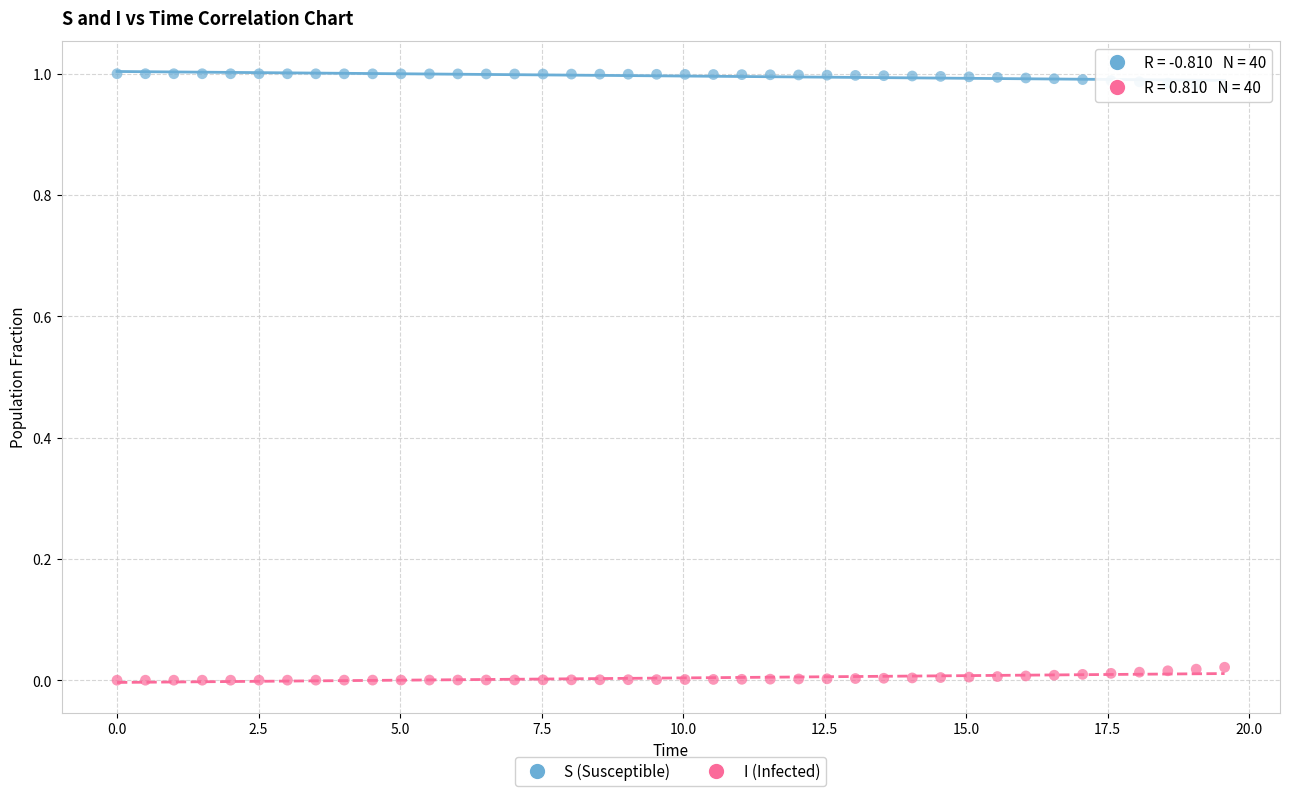

Across all data points, what is the range of X values (max minus min)?

19.6